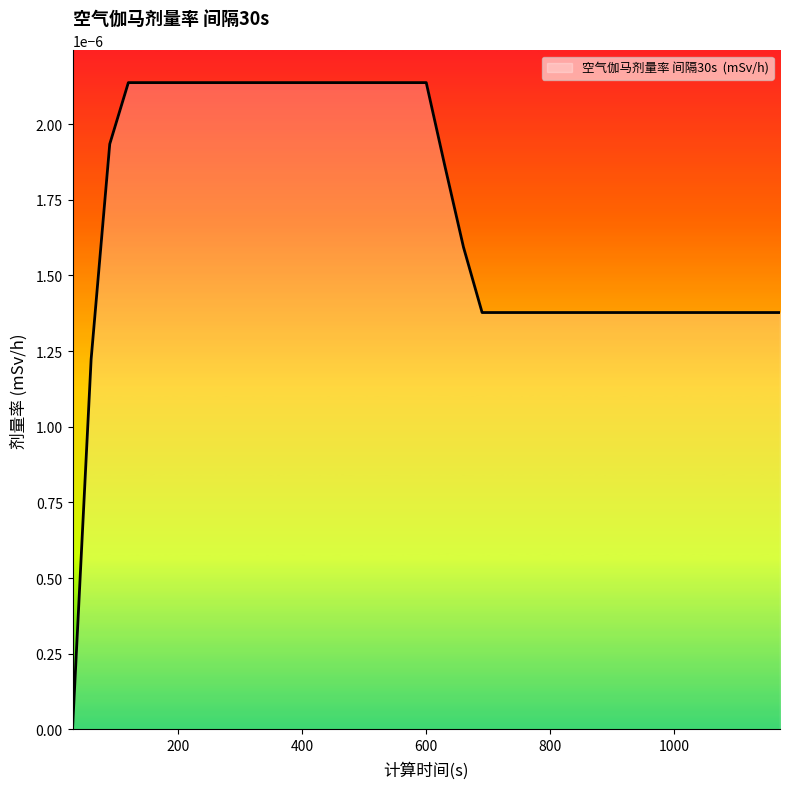

Is this an area chart (filled region under the line)?

Yes